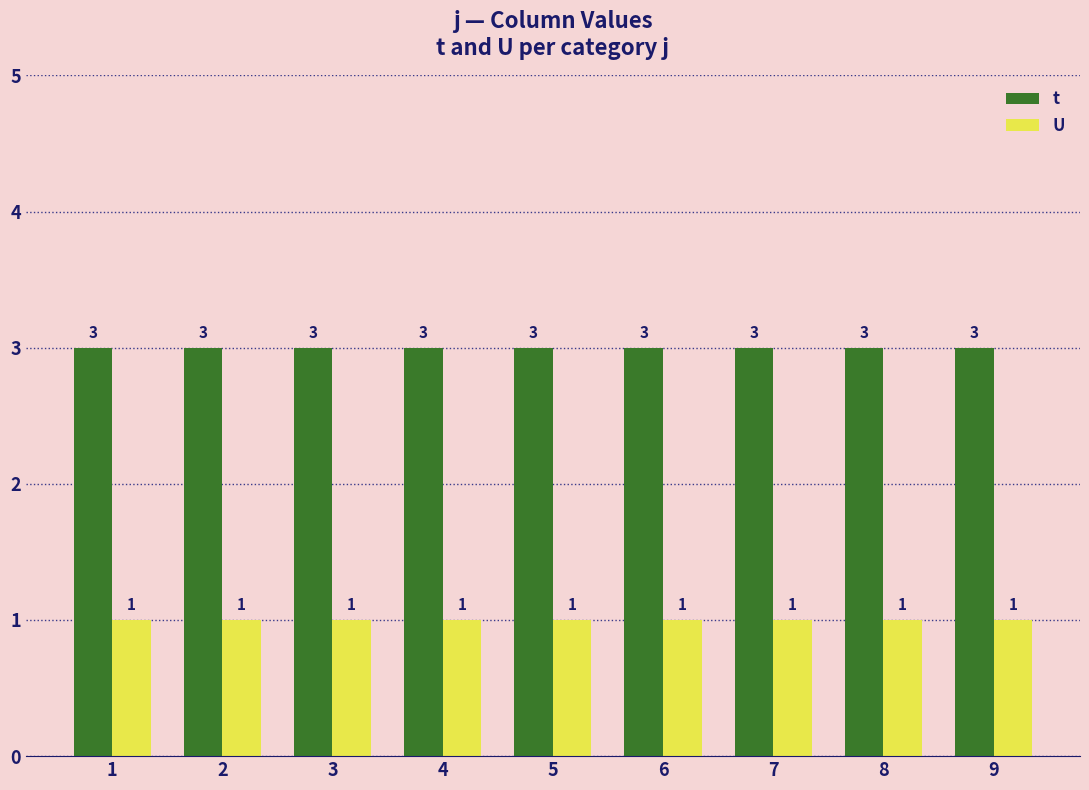

How many bars are there in each group?

2